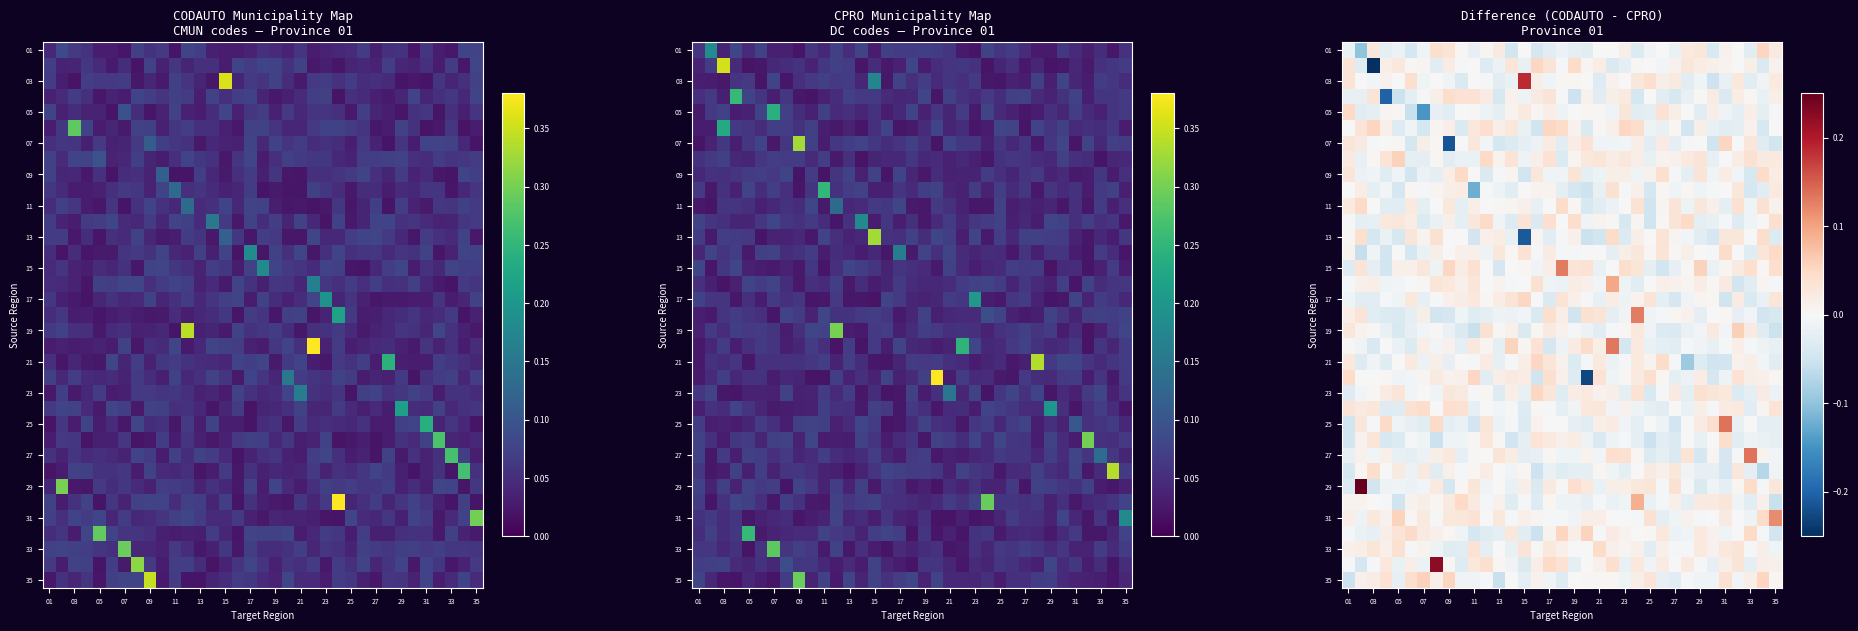

At how many categories does at least one series exceed 0?

35